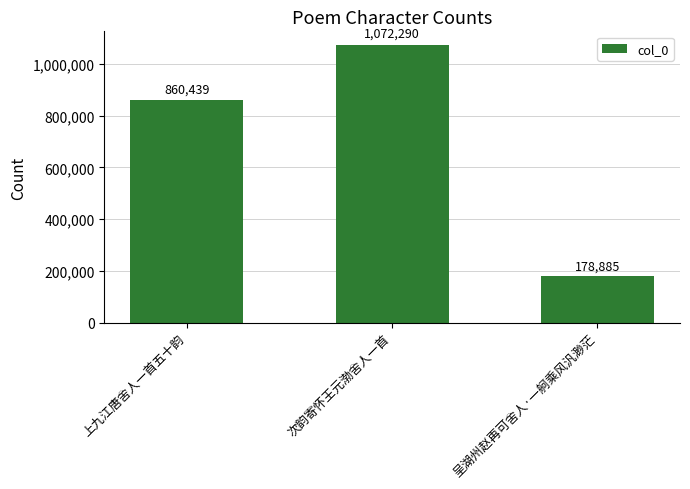

What is the sum of all values?

2111614